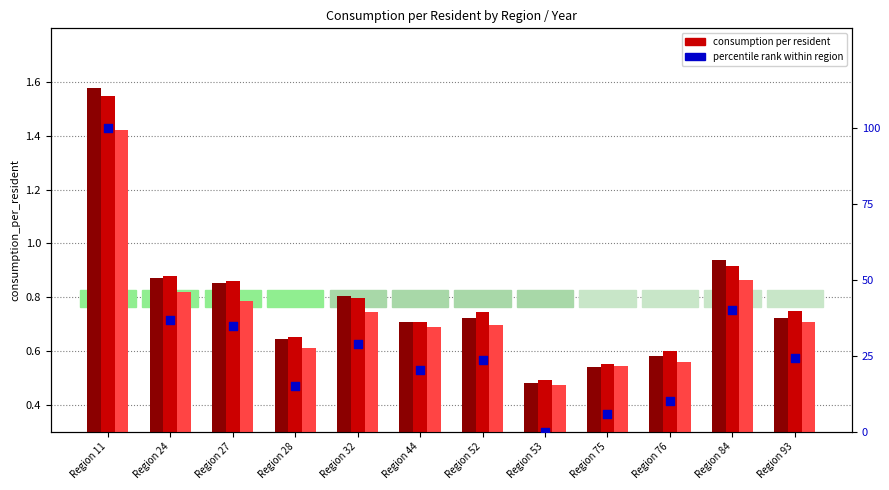

What is the change in value from Region 11 to Region 28?

-85.0